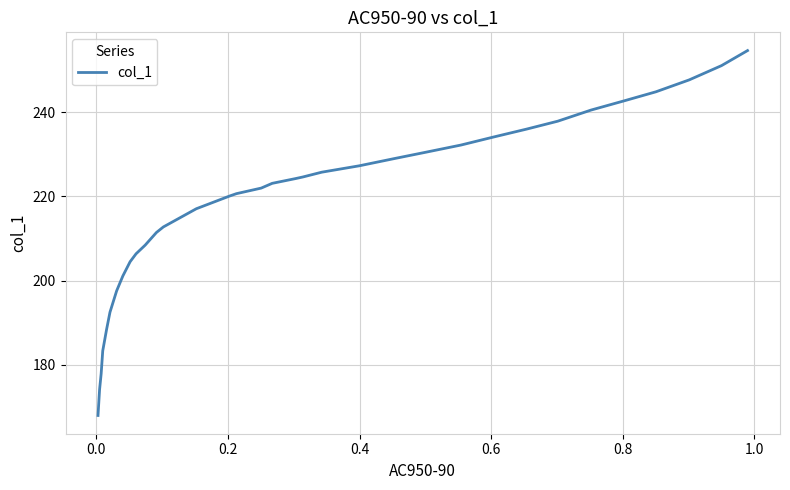

What is the greatest value displayed?

254.7